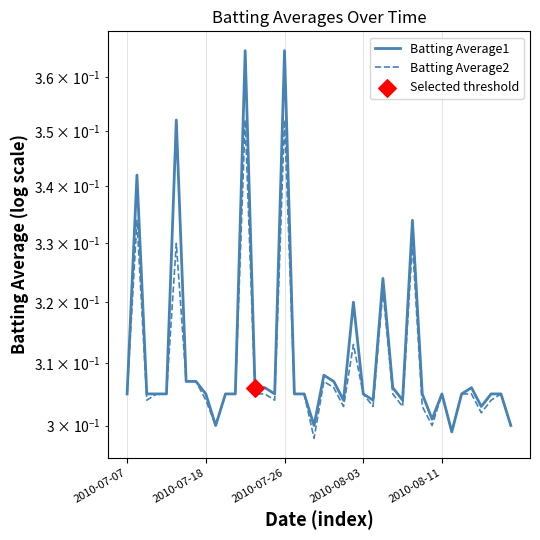

At which category is the sum across all series the highest?

12